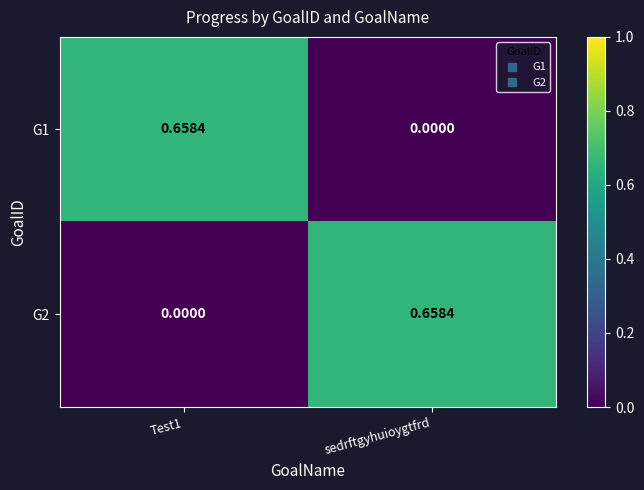

At which label does G1 reach its minimum?

sedrftgyhuioygtfrd